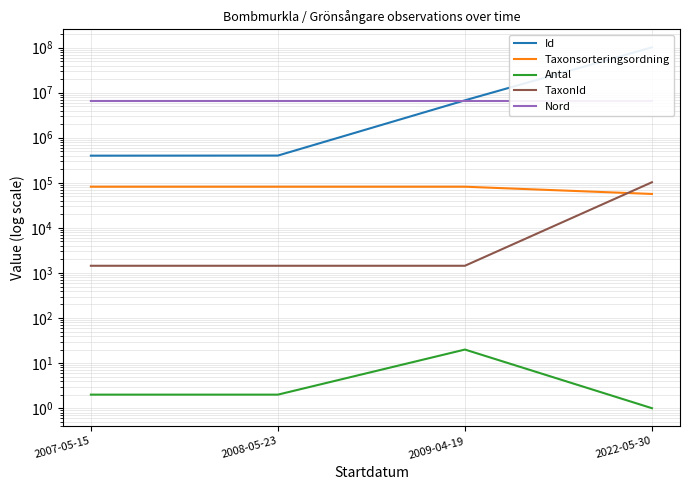

Which series changed the most between 2007-05-15 and 2008-05-23?

Id